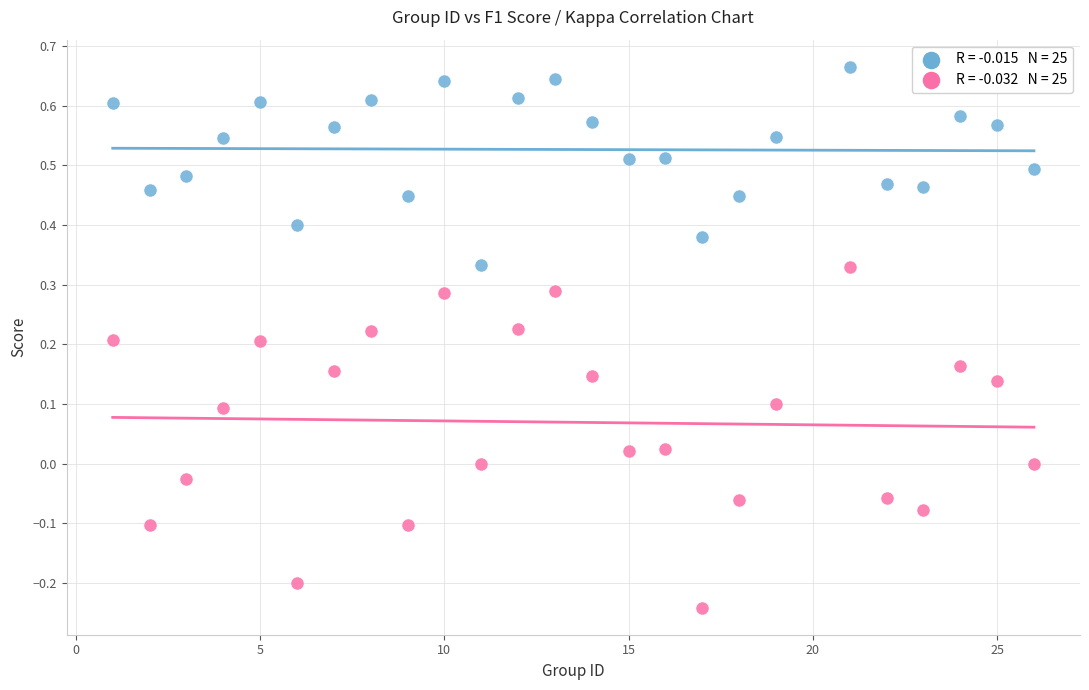

Across all data points, what is the range of X values (max minus min)?

25.0